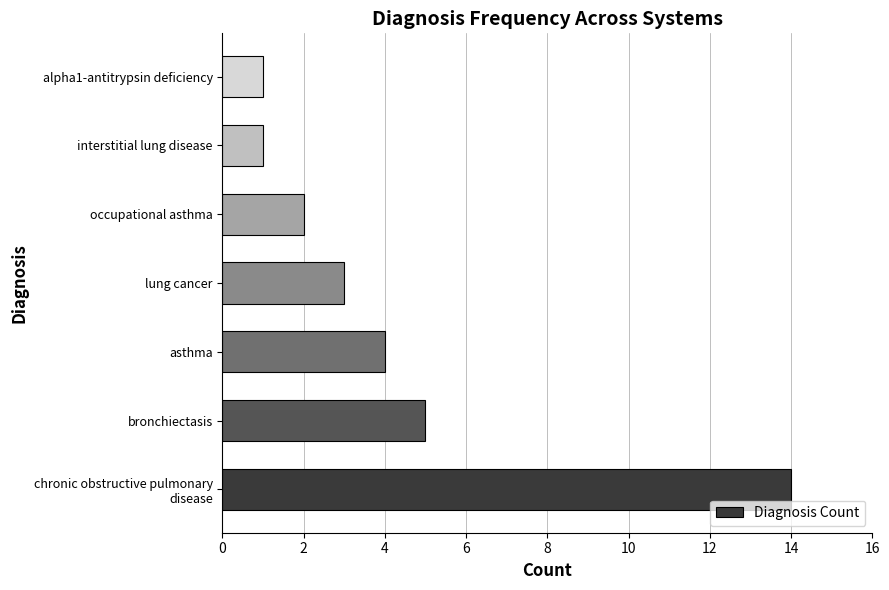

What is the difference between the maximum and minimum values?

13